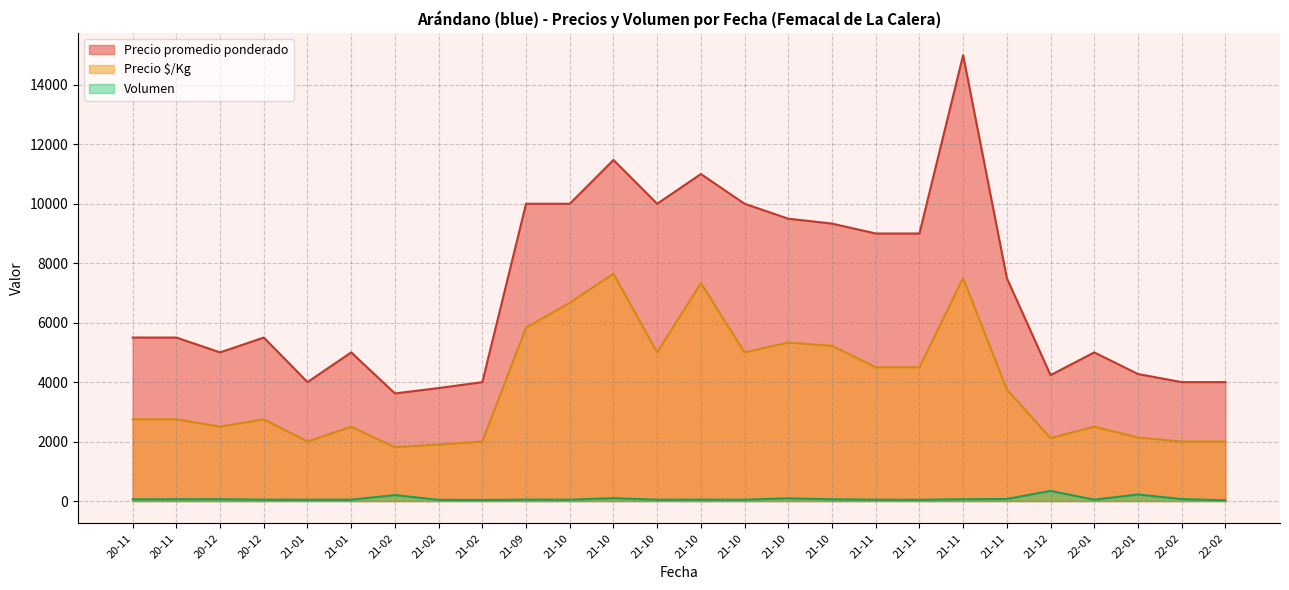

True or false: Volumen and Precio $/Kg cross at least once.

False